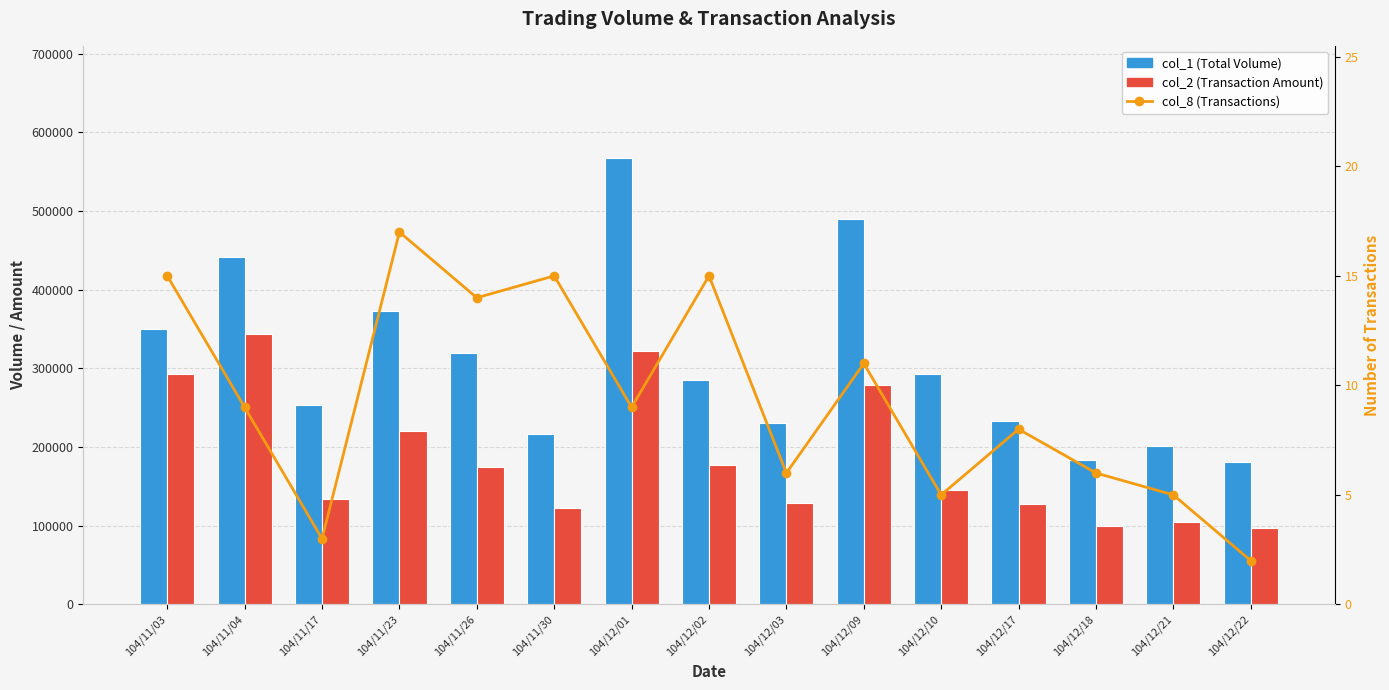

What is the difference between the col_1 (Total Volume) values at 104/12/22 and 104/12/03?

49000